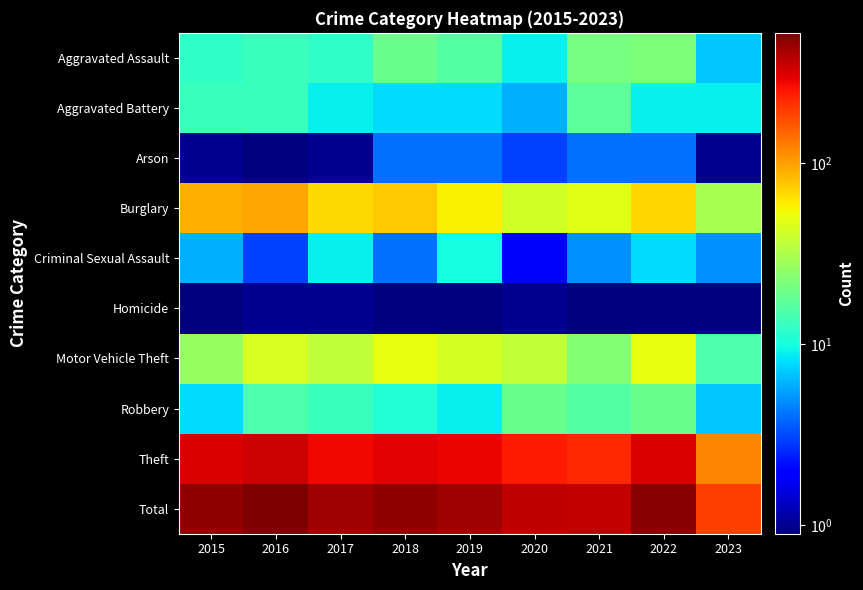

What is the difference between the highest and lowest values at 2015?

467.5